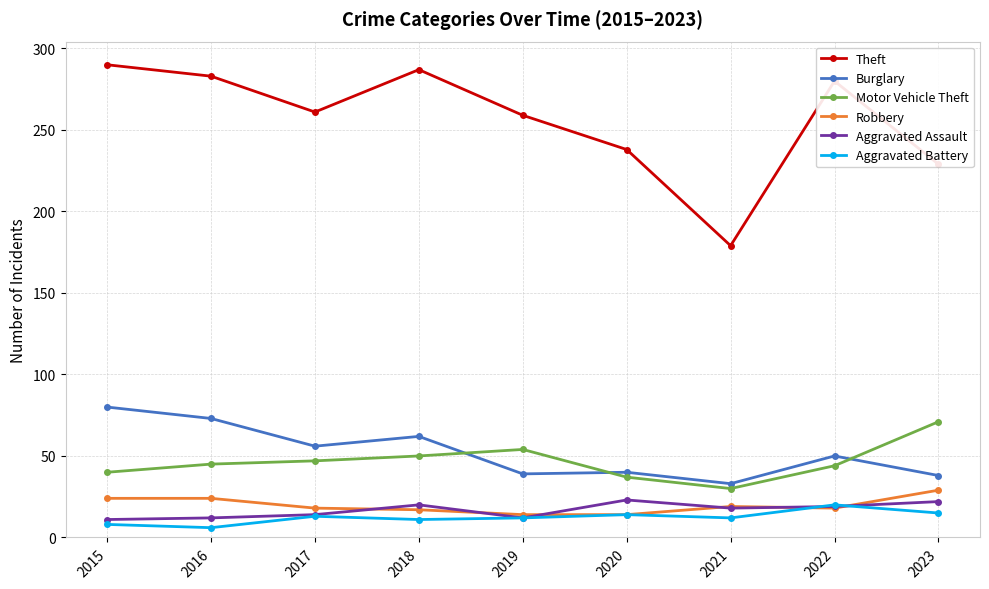

In Theft, how many points are lower than both neighbors (excluding endpoints)?

2